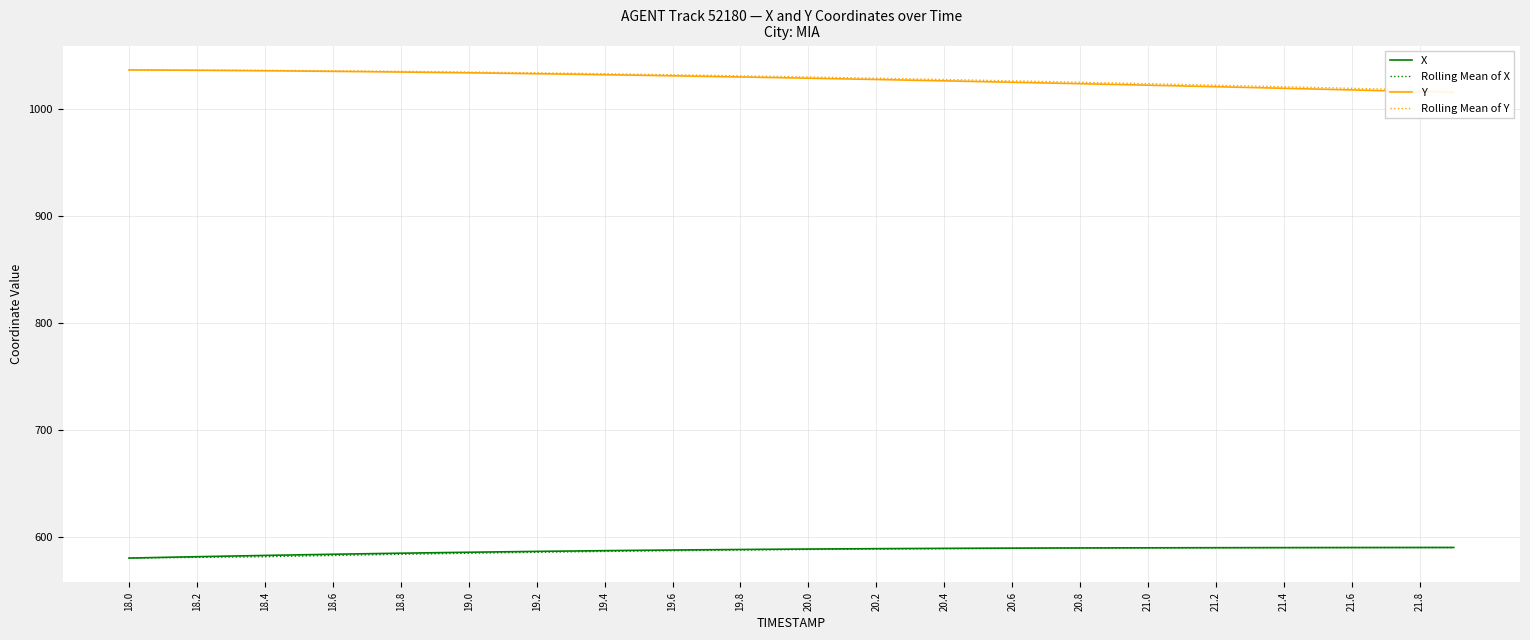

How many distinct data groups are displayed?

4